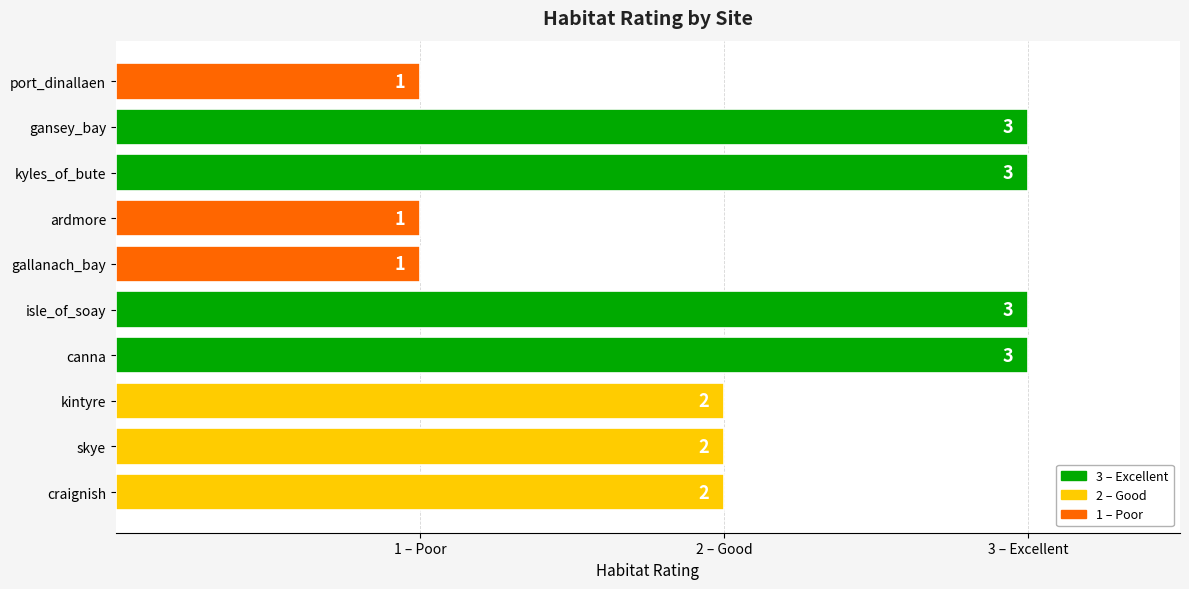

Are the bars horizontal?

Yes